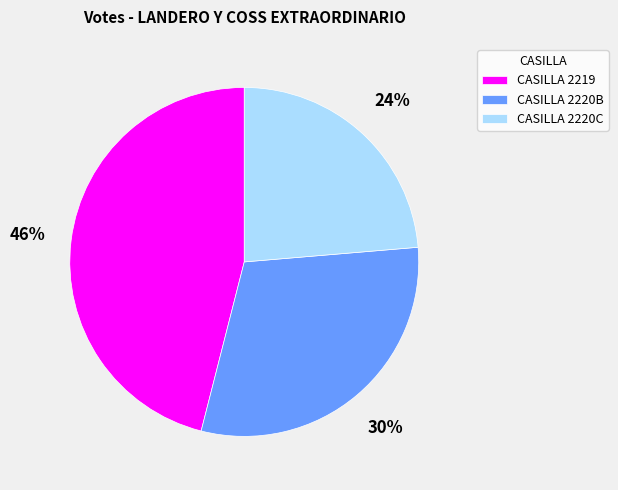

Is the sum of CASILLA 2220B and CASILLA 2220C greater than half?

Yes